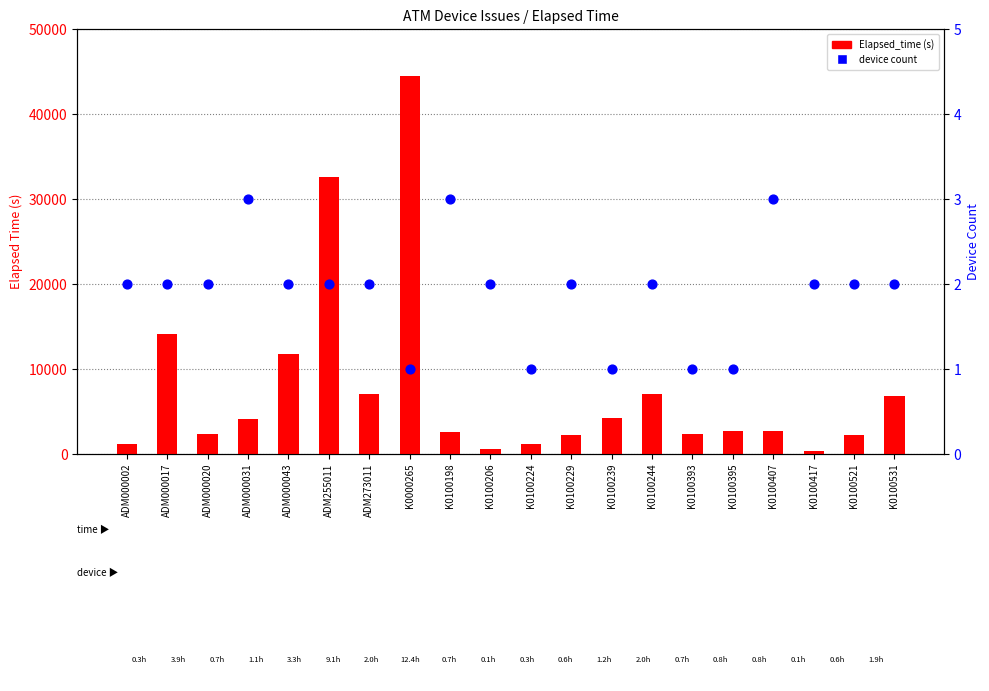

Which series contains the highest Y value?

Elapsed_time